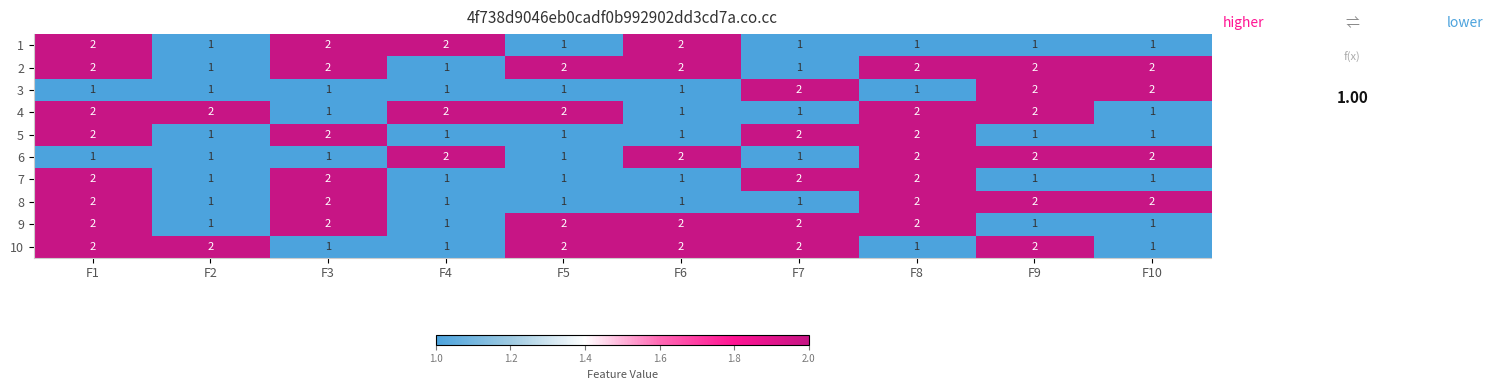

How many 5 values are between 1 and 2?

10